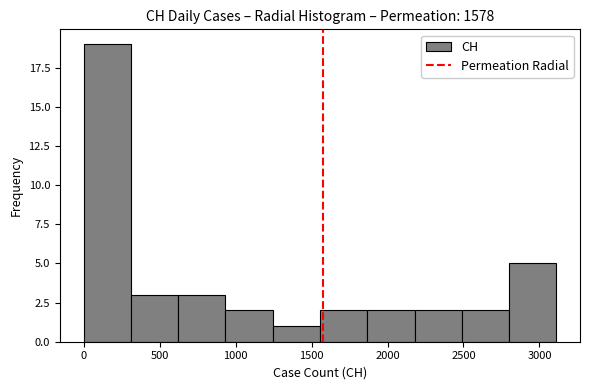

Over which range of the x-axis is the bar tallest?

0 to 300